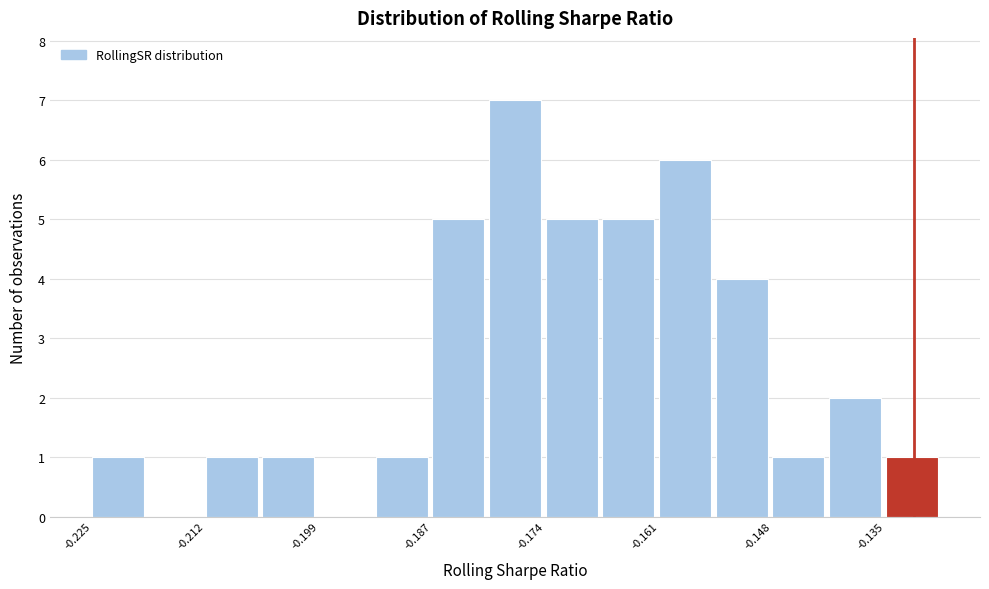

Around what value on the x-axis is the tallest bar? Give the approximate position of its centre, as read against the axis.

-0.178